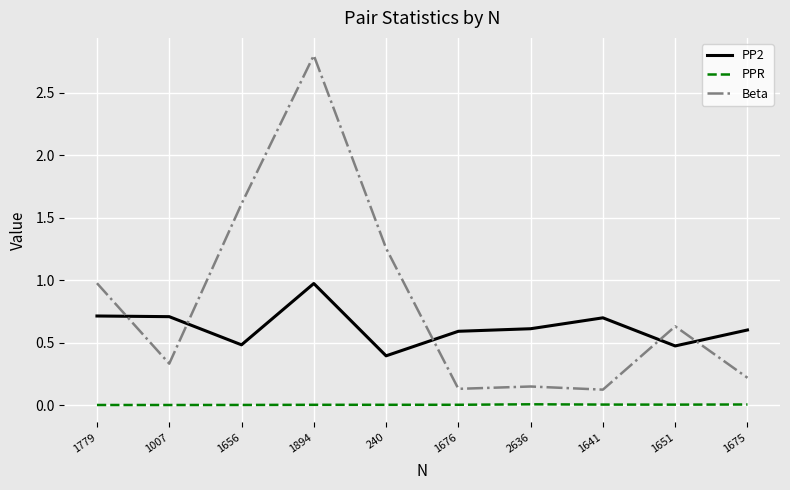

What is the difference between the Beta values at 1779 and 1676?

0.8